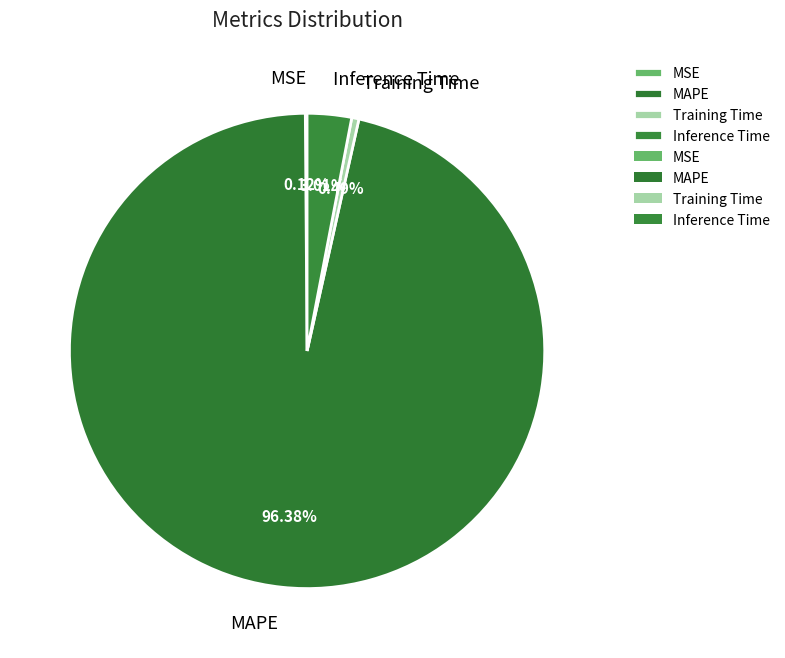

Which category accounts for the majority?

MAPE